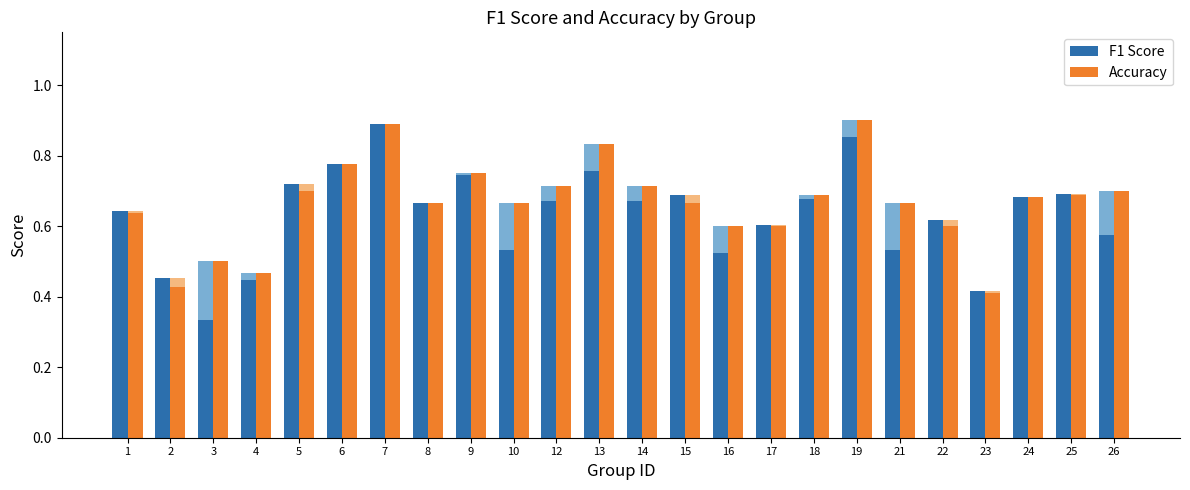

True or false: Accuracy has a value of 1.0 at 21.

False